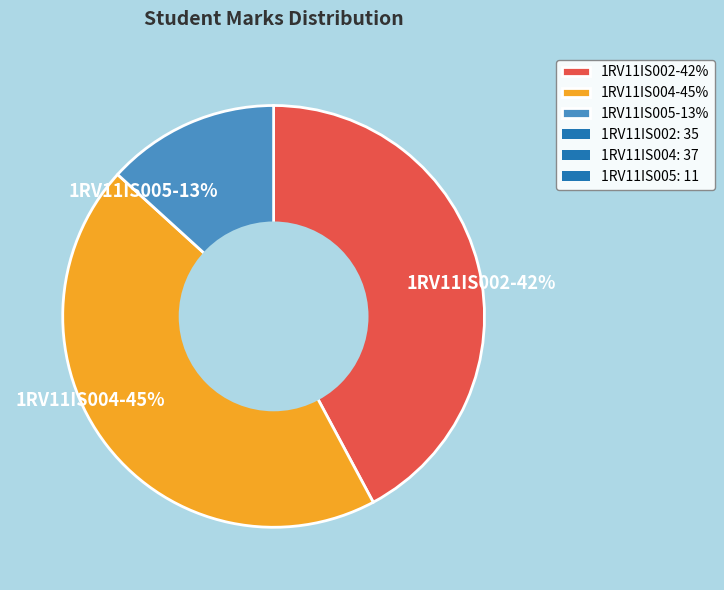

Approximately how many times larger is the value at 1RV11IS002 compared to 1RV11IS005?

3.2